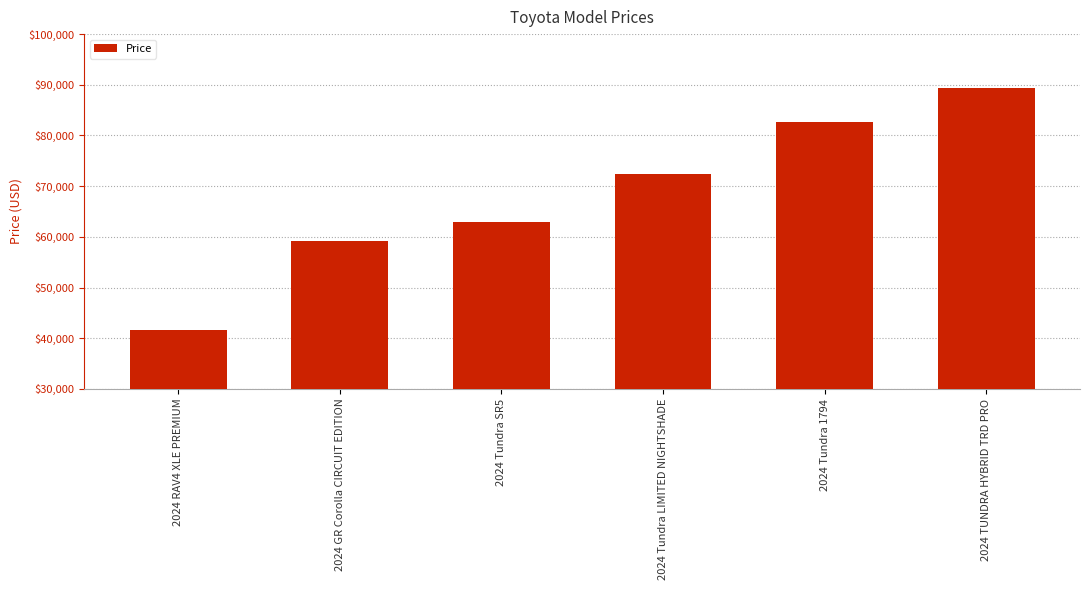

What is the label of the 3rd bar from the left?

2024 Tundra SR5